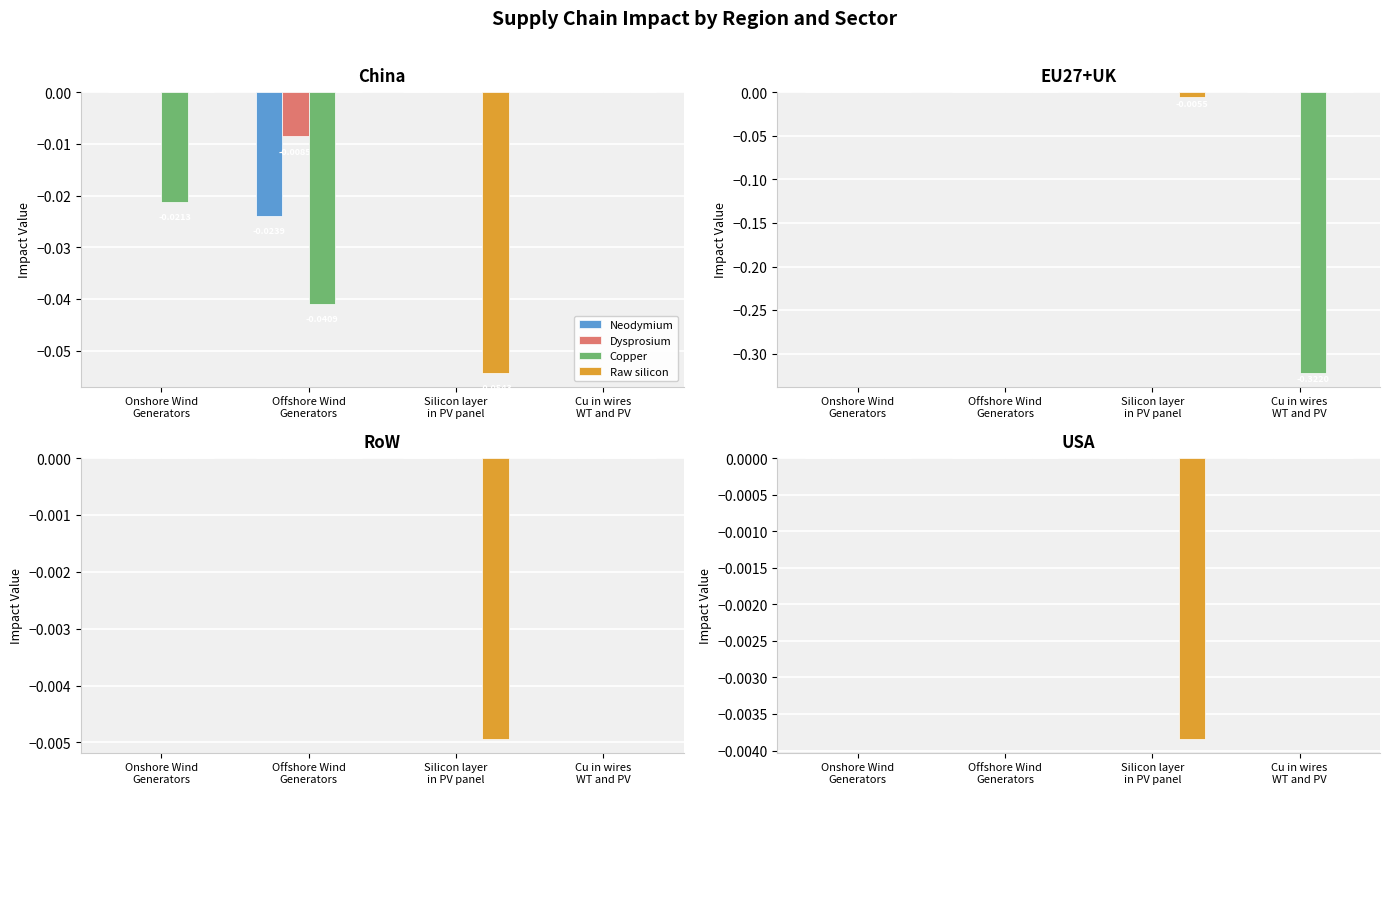

Rank the series at Cu in wires
WT and PV from highest to lowest value.

Neodymium, Dysprosium, Copper, Raw silicon